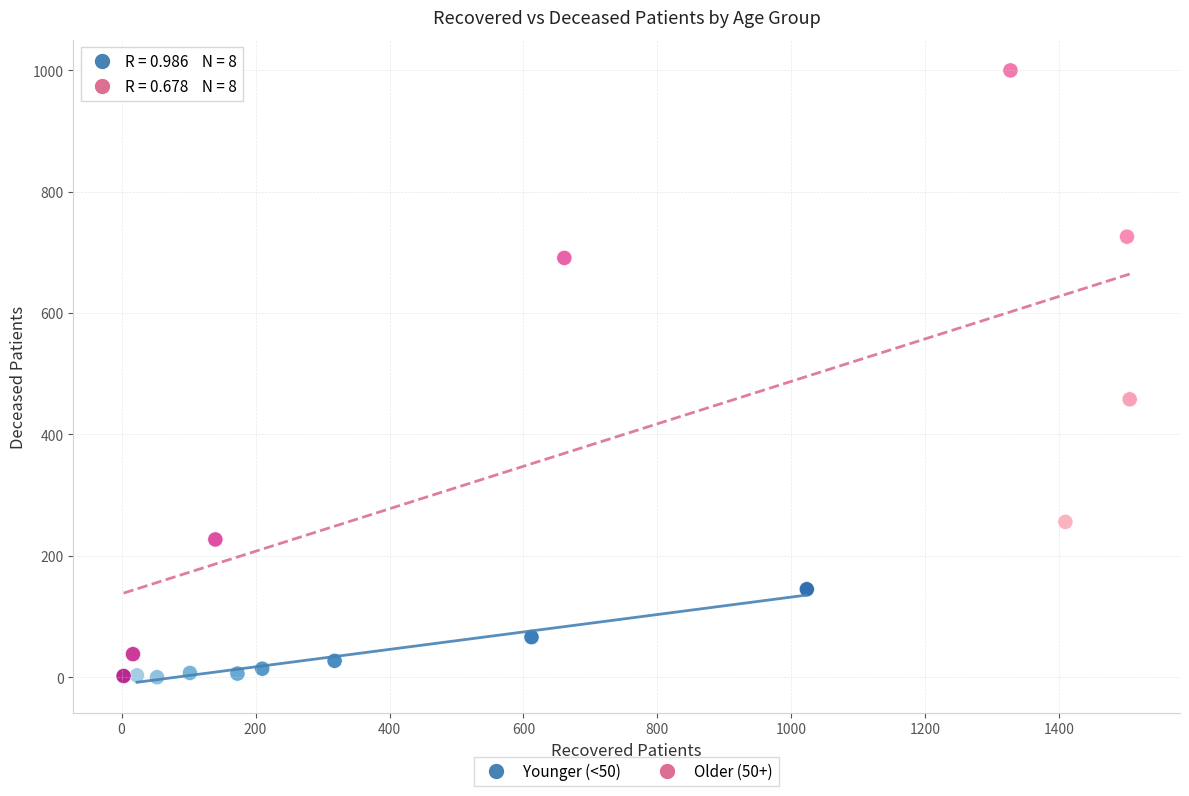

Which series has the widest spread of Y values?

Older (50+)